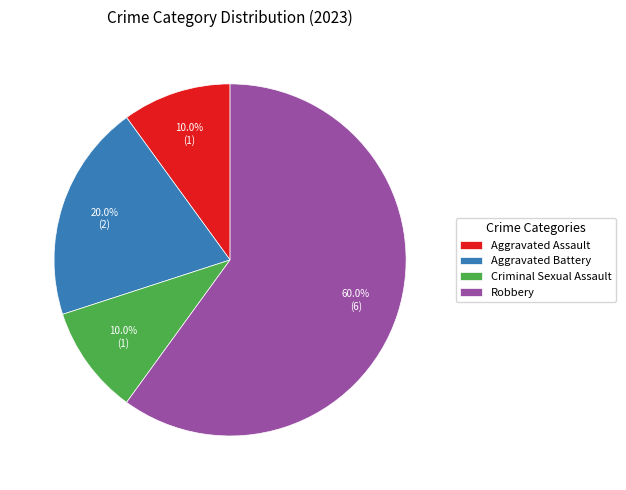

What is the total percentage of Robbery and Criminal Sexual Assault?

70.0%